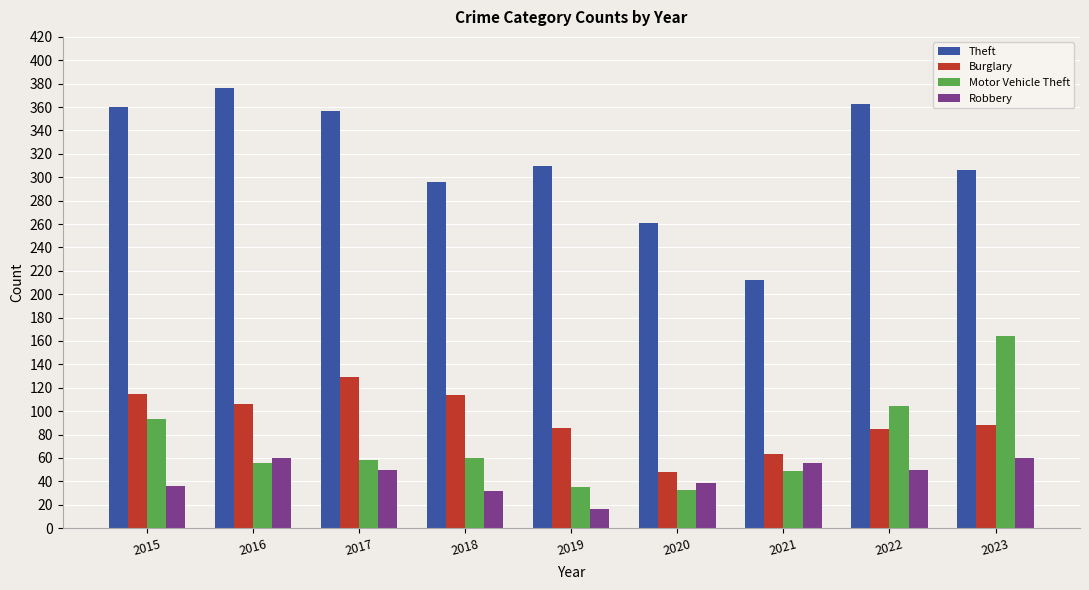

Read the Theft value at 2021.

212